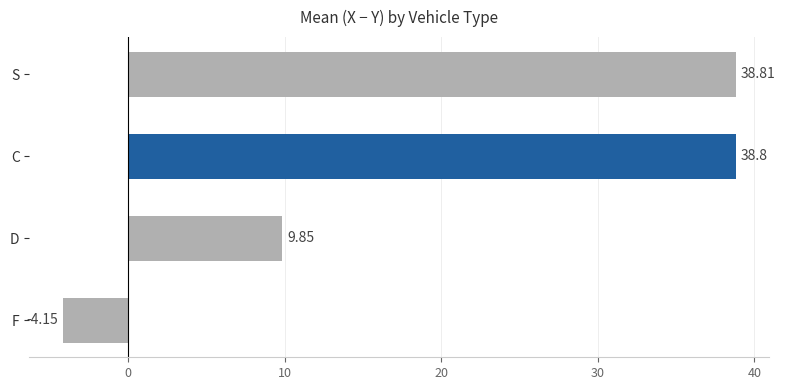

How many data points does each series have?

4